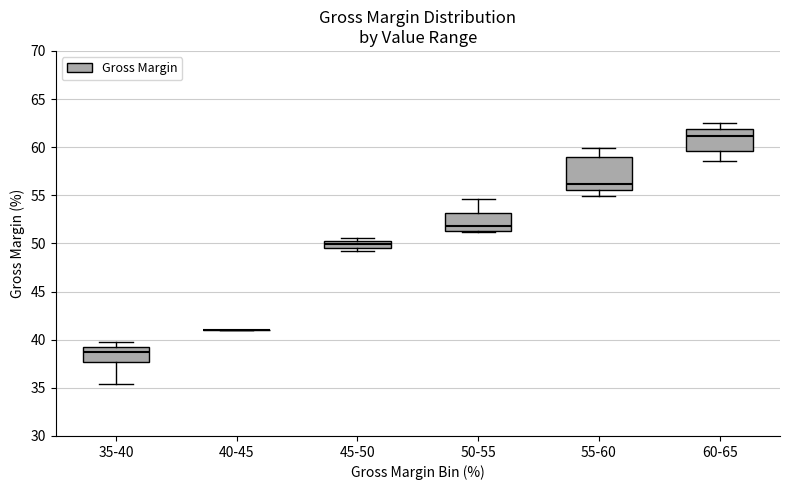

Where does the median line of the box for 50-55 sit on the y-axis? The values are not printed on the chart, so give them approximately, as read against the axis.

52.0